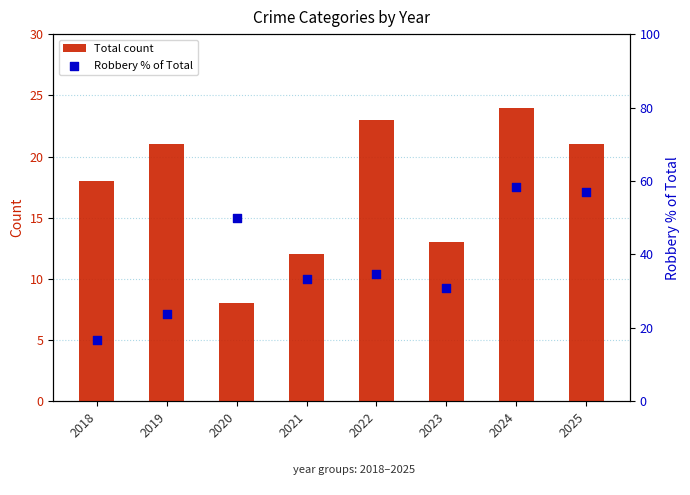

At how many categories does at least one series exceed 35?

3